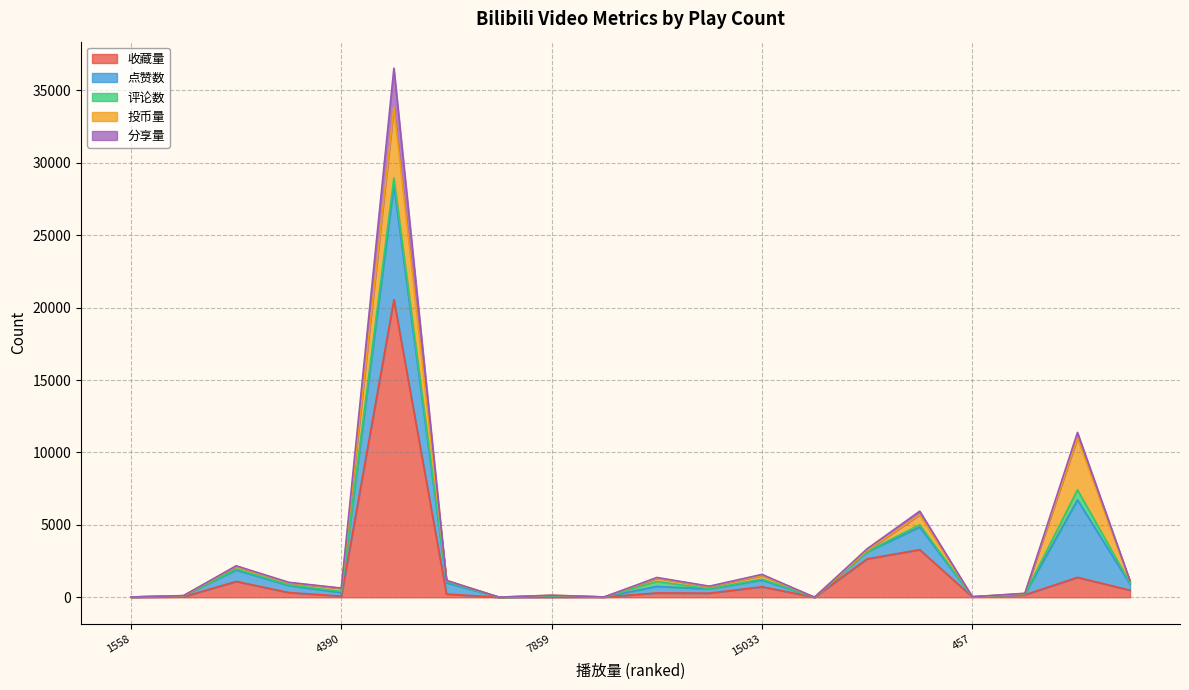

What is the value of the 投币量 point at the 15th from the left?

67